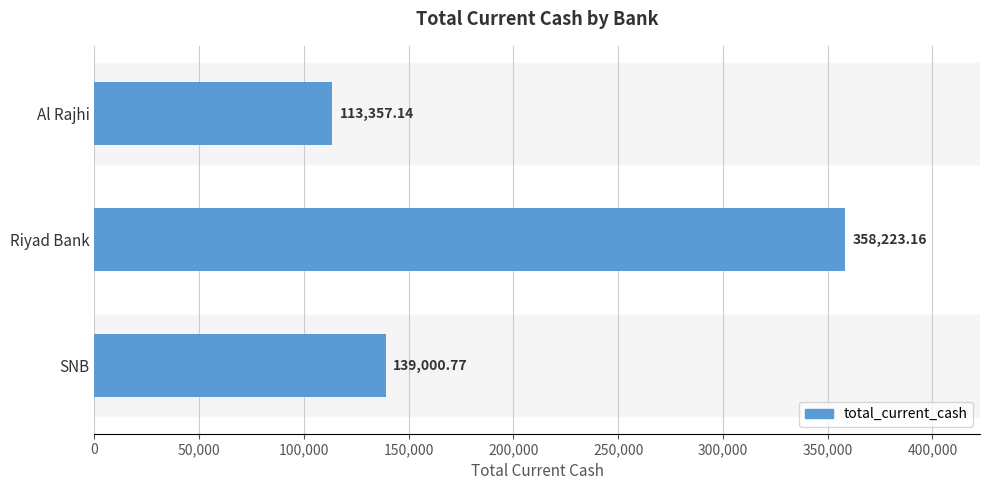

What is the difference between the maximum and minimum values?

244866.0